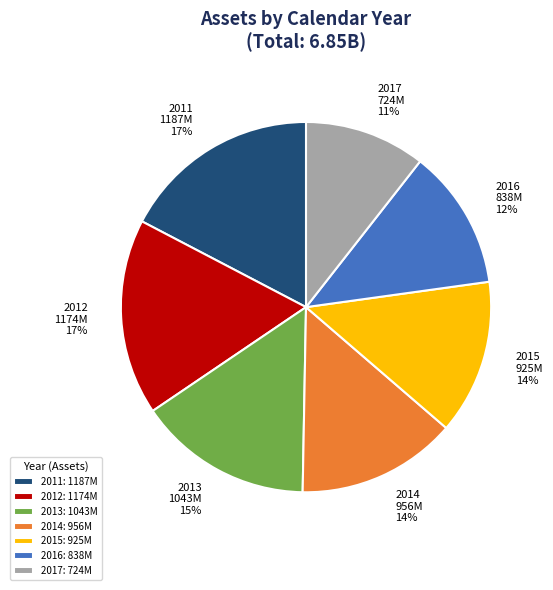

Approximately how many times larger is the value at 2016 compared to 2013?

0.8